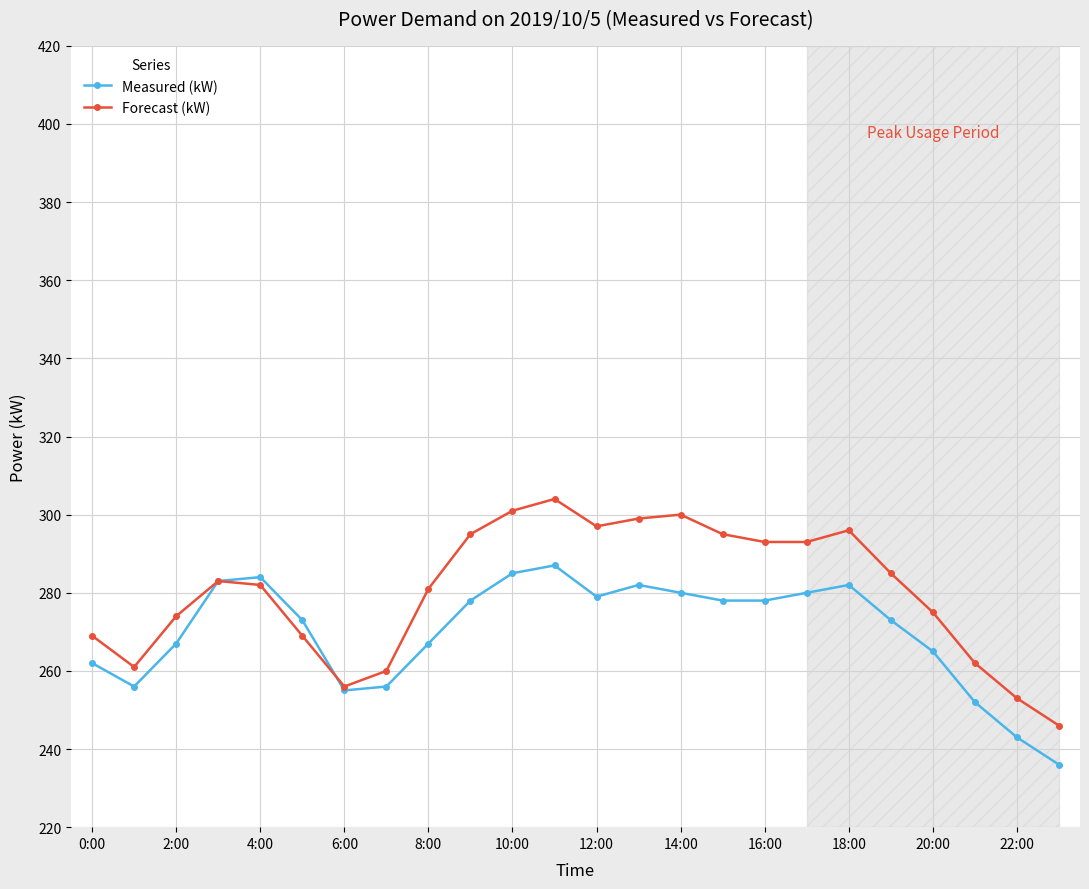

Rank the series by their average value, from lowest to highest.

Measured (kW), Forecast (kW)